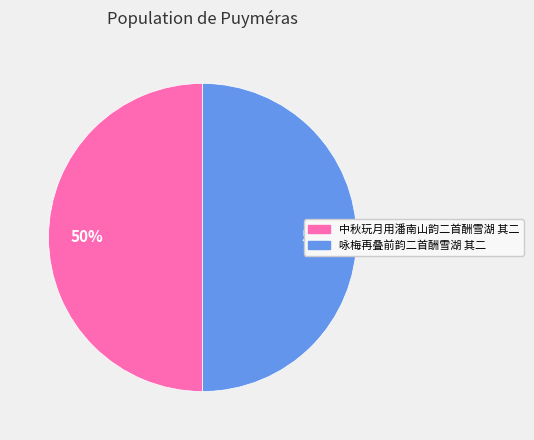

What percentage is the 中秋玩月用潘南山韵二首酬雪湖 其二 slice, to the nearest percent?

50%